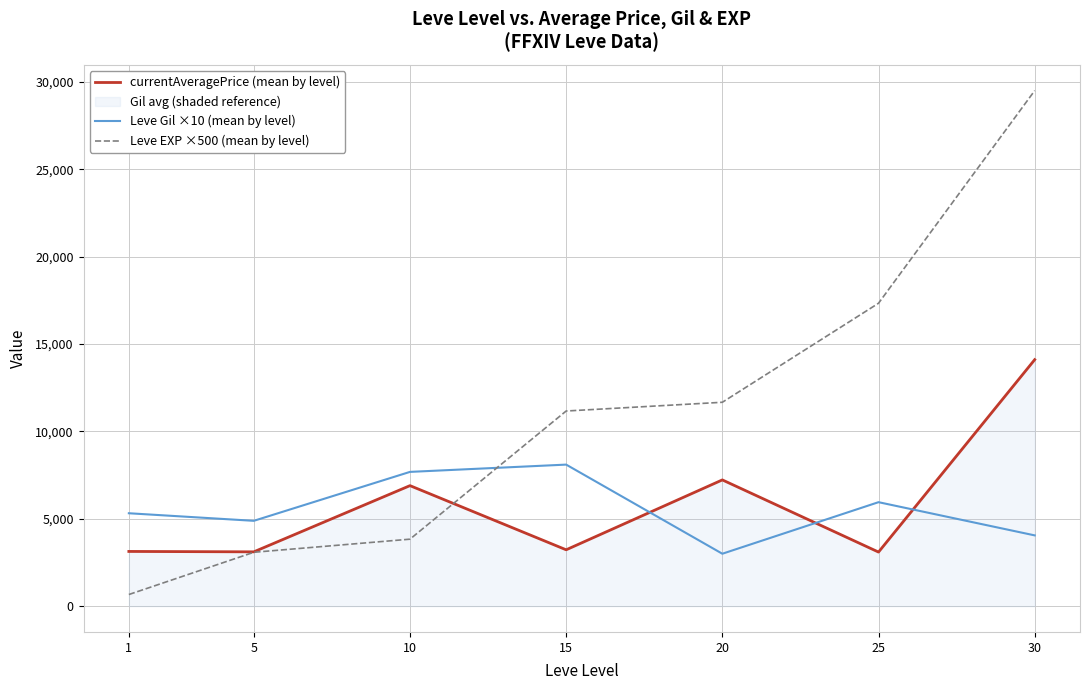

What is the value of the currentAveragePrice (mean by level) point at the 1st from the left?

3131.3